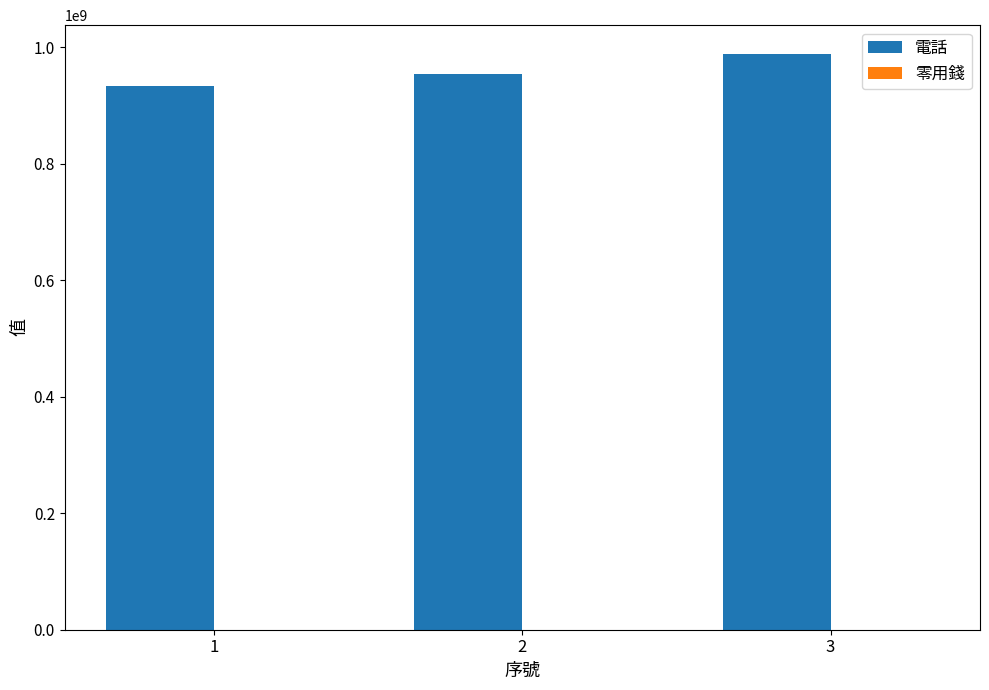

The value of 電話 at 2 is 1454116446. True or false?

False